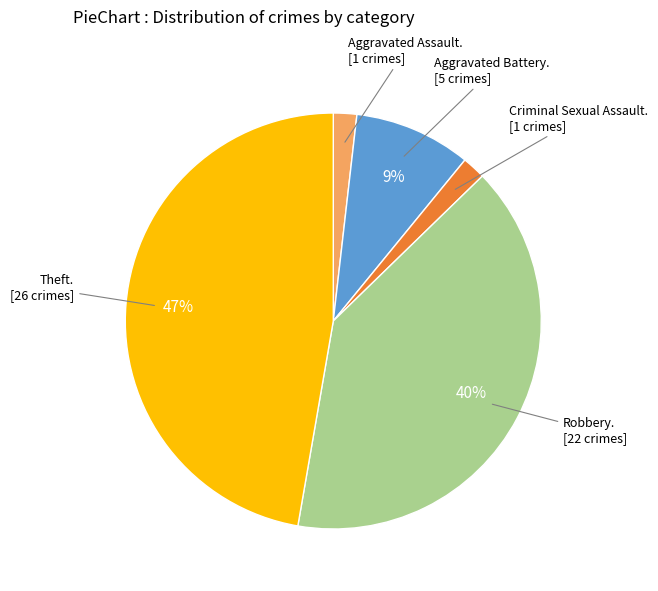

Is there any slice that represents more than half of the pie?

No